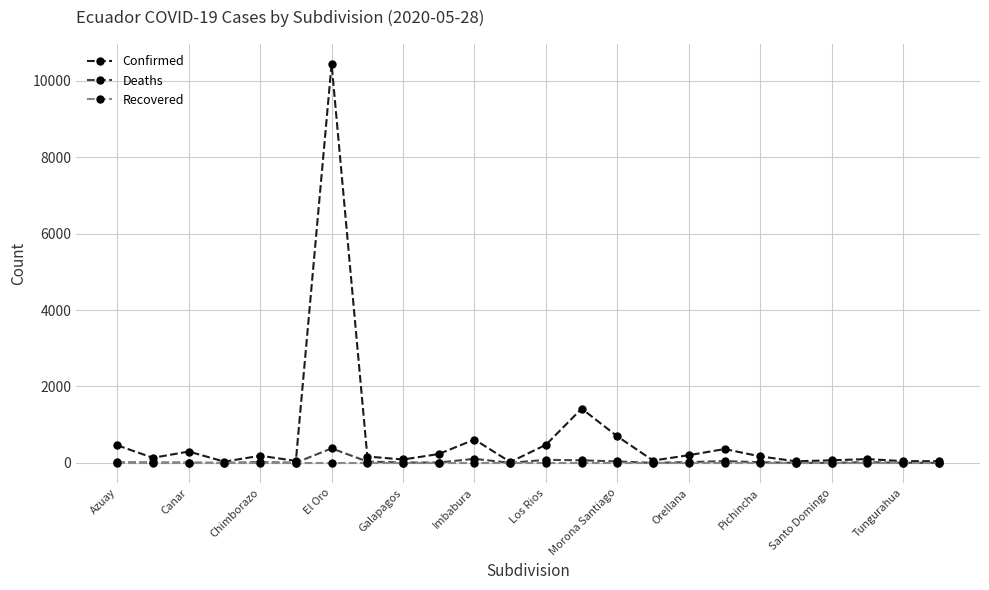

What is the average value of the Confirmed series?

684